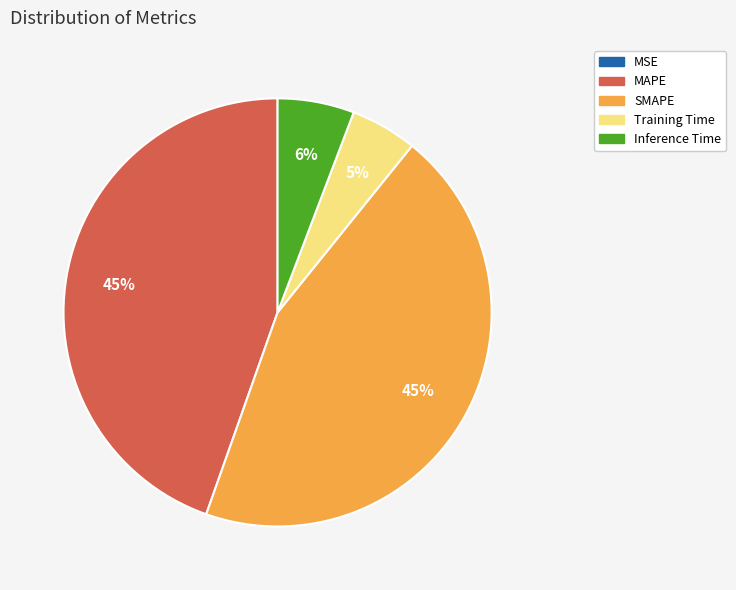

Is the sum of SMAPE and Inference Time greater than half?

Yes